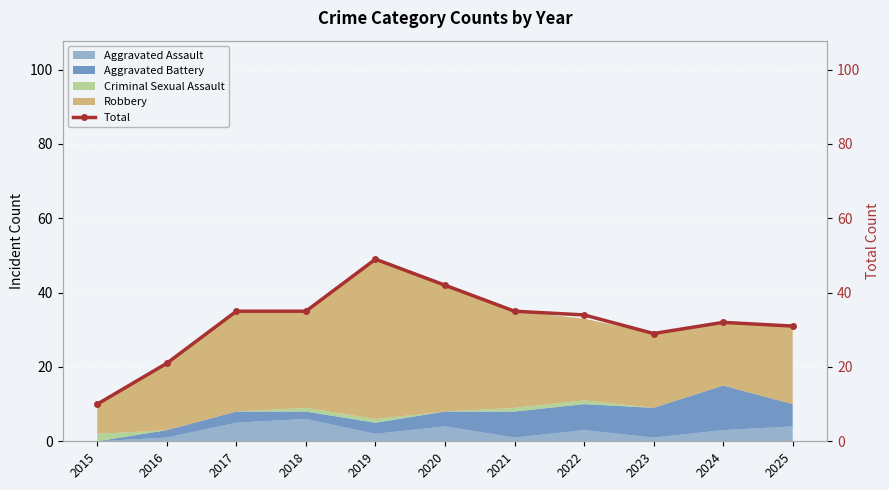

What is the difference between the second highest and second lowest values?

21